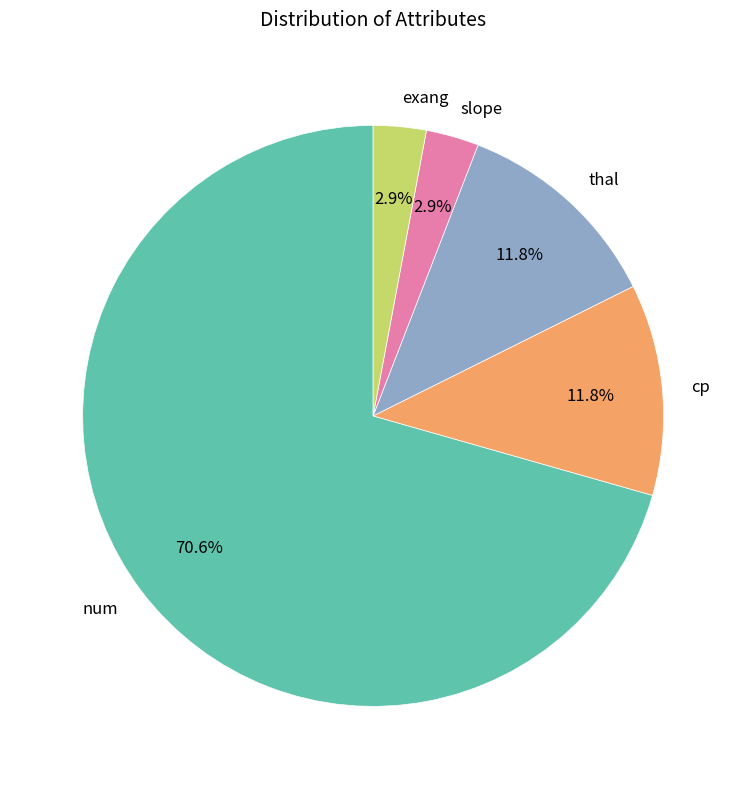

Count the number of slices in the pie.

5